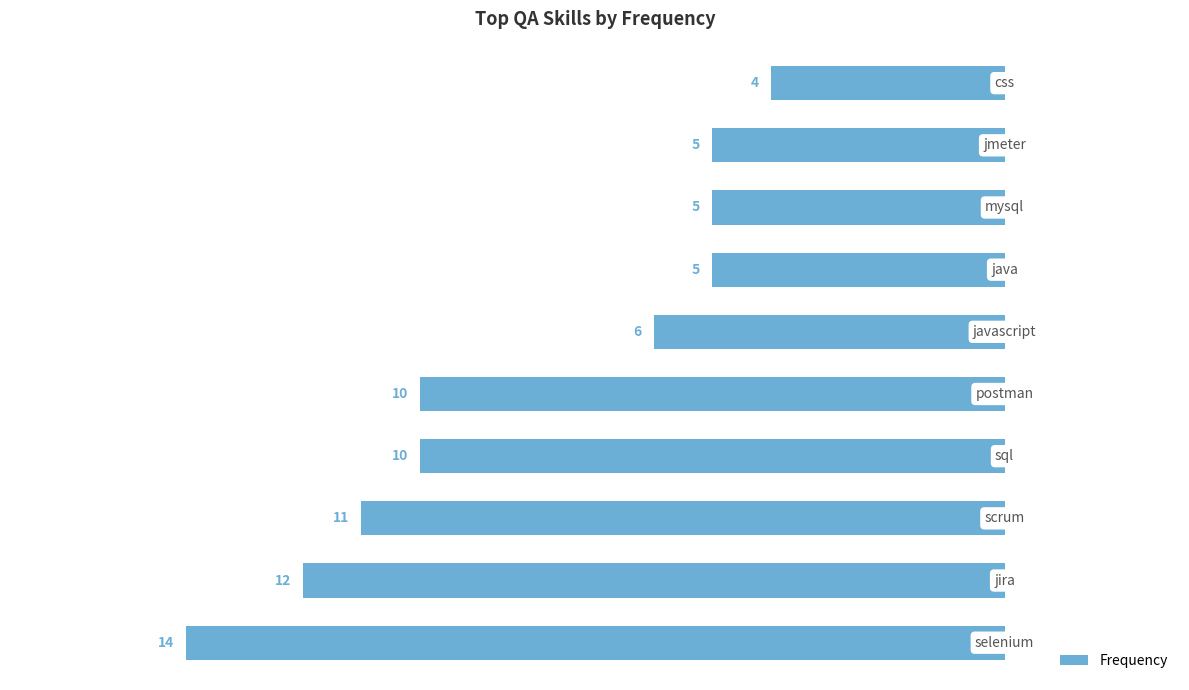

Are the bars horizontal?

Yes